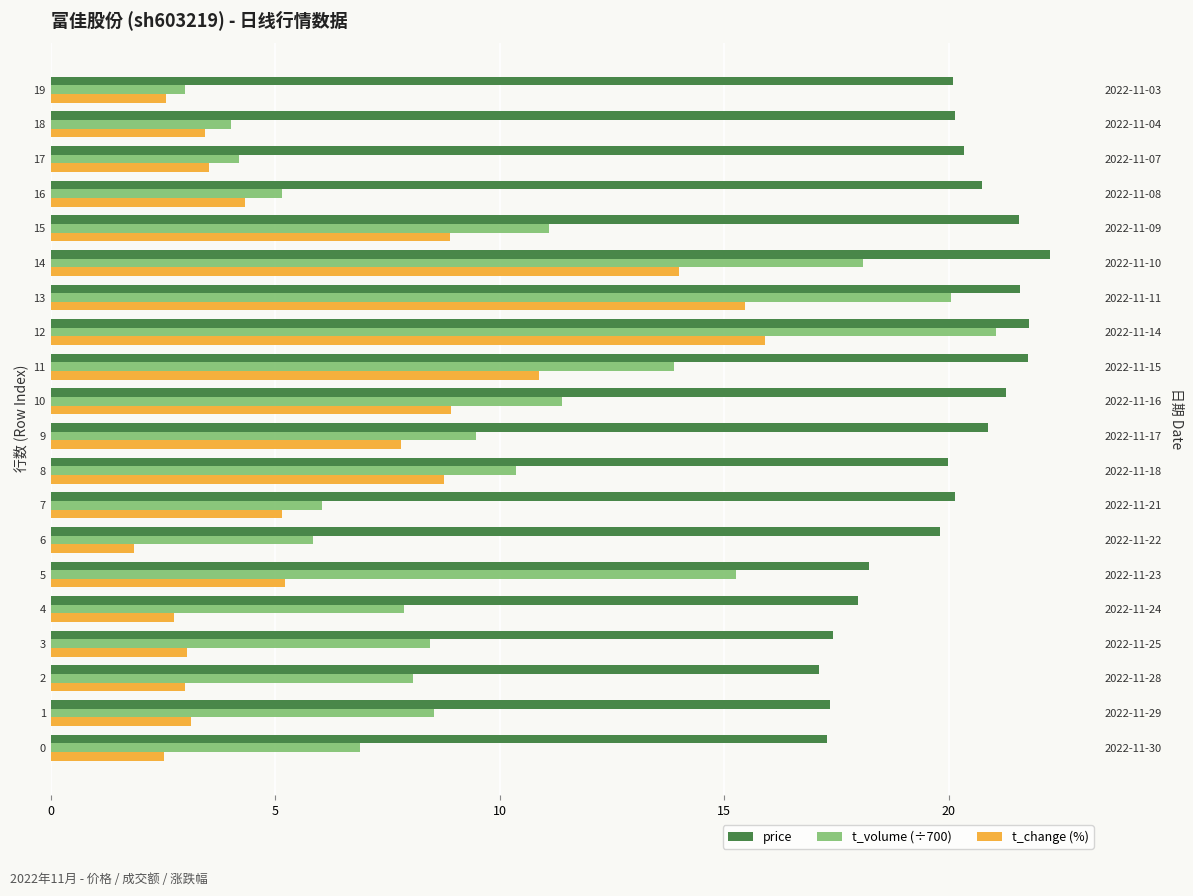

What are all the series names shown in the legend?

price, t_volume (÷700), t_change (%)